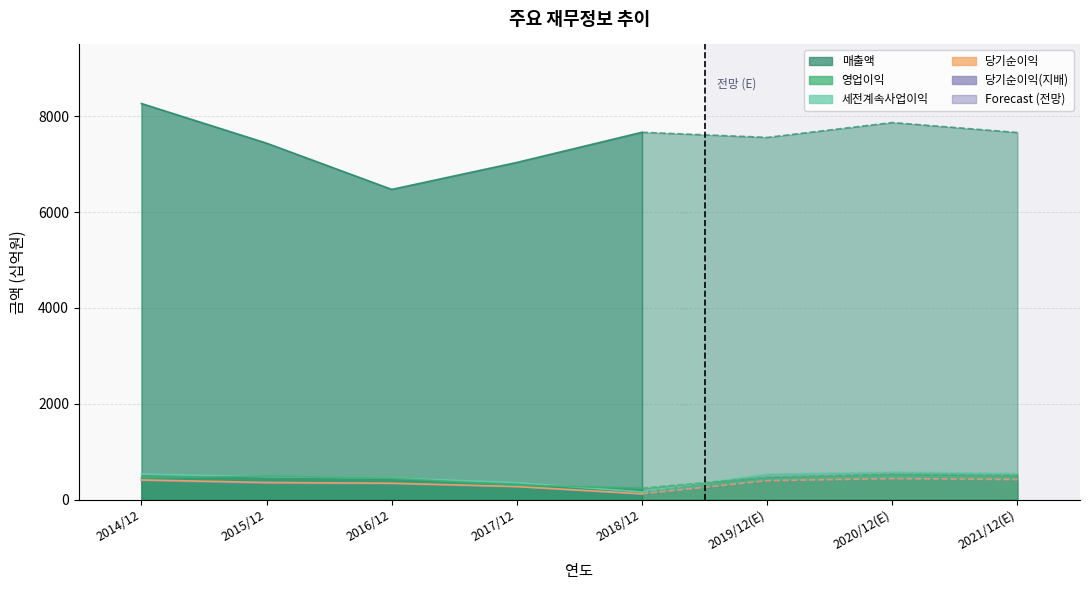

How many lines are shown in the chart?

5